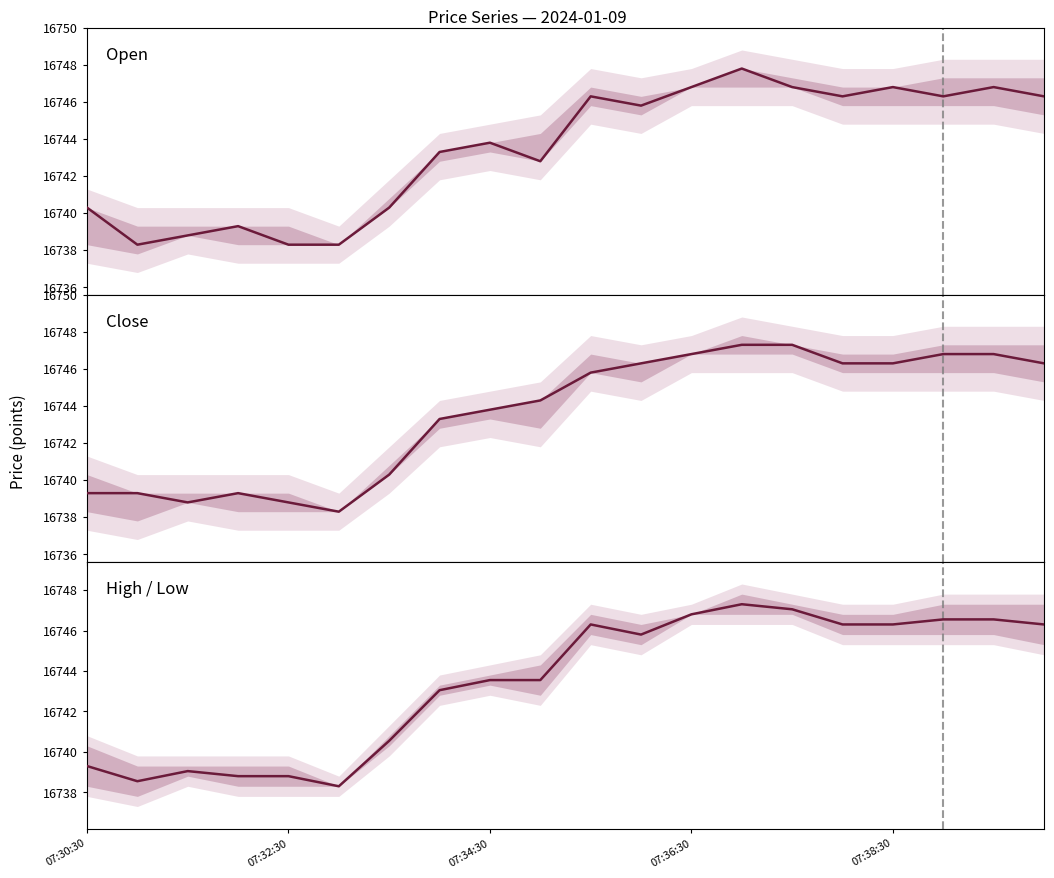

The value of Open at 9 is 16742.8. True or false?

True